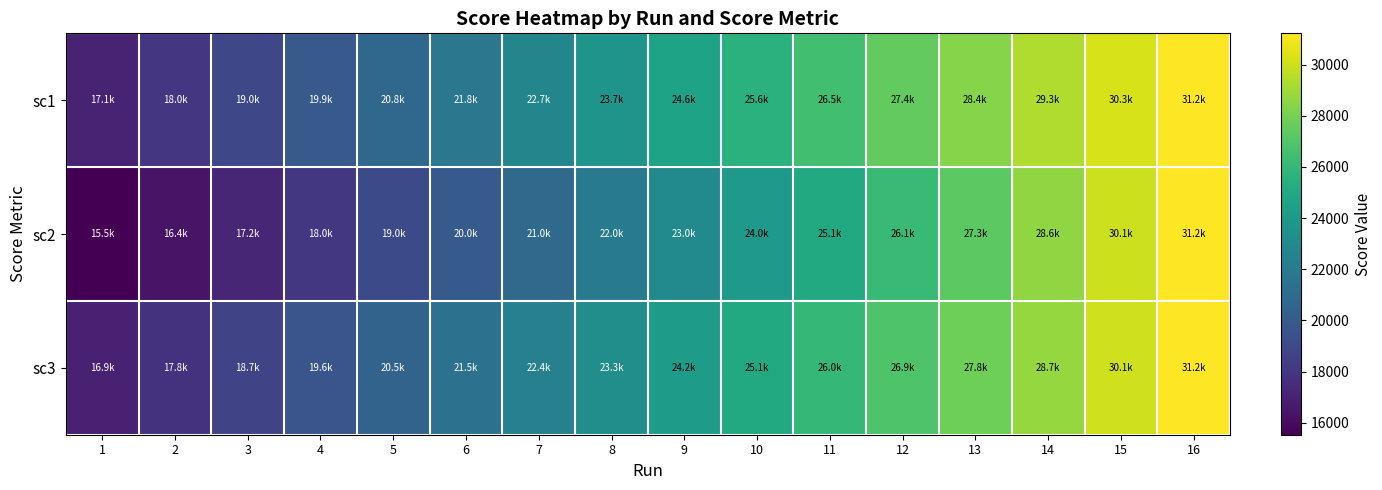

Which series has the largest total across all categories?

sc1